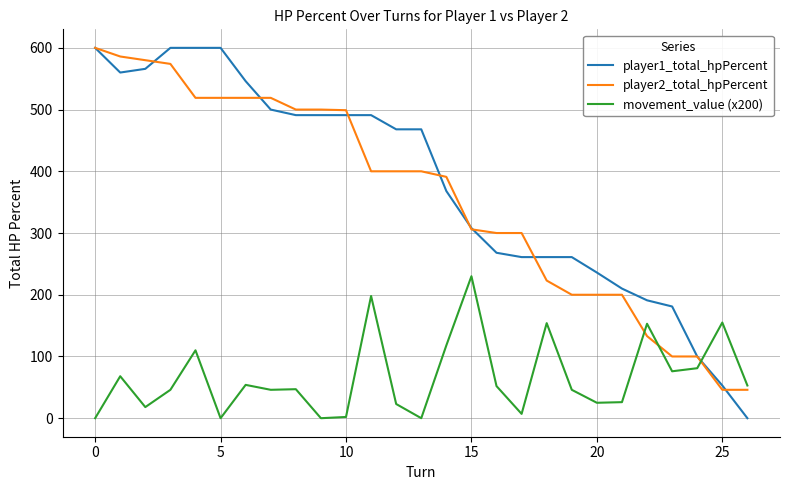

Which series has the largest total across all categories?

player1_total_hpPercent